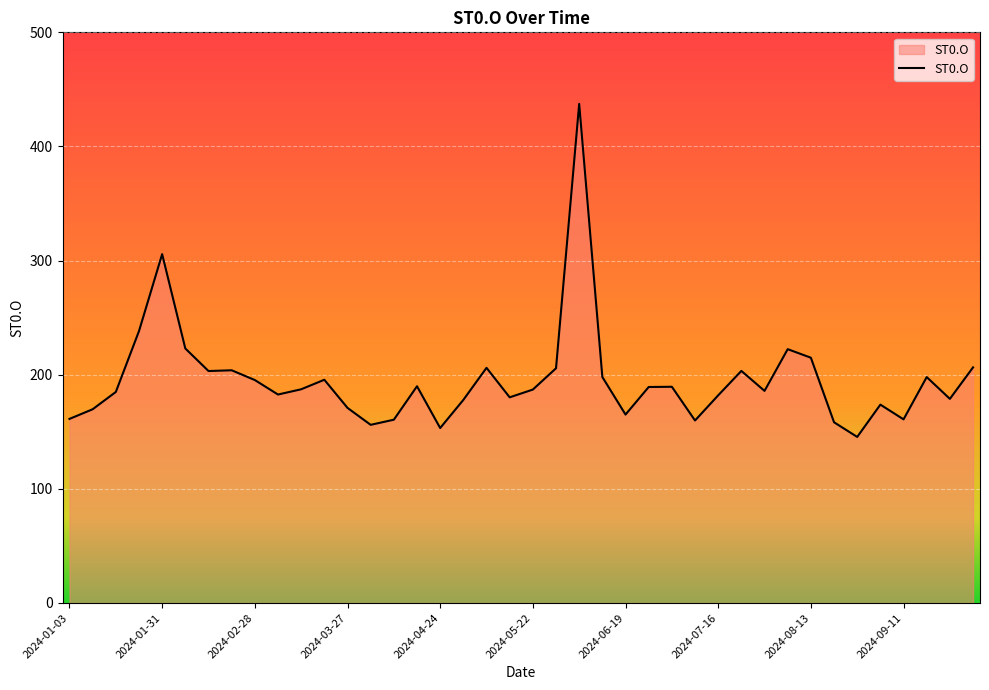

What is the difference between the maximum and minimum values?

291.8